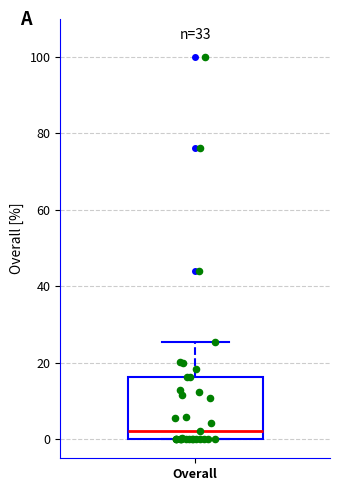

Read this box plot against the y-axis: the position of the median line, the range covered by the box, and the ends of both whiskers. The values are not printed on the chart, so give them approximately, as read against the axis.

median 2, box 0 to 16, whiskers 0 to 26